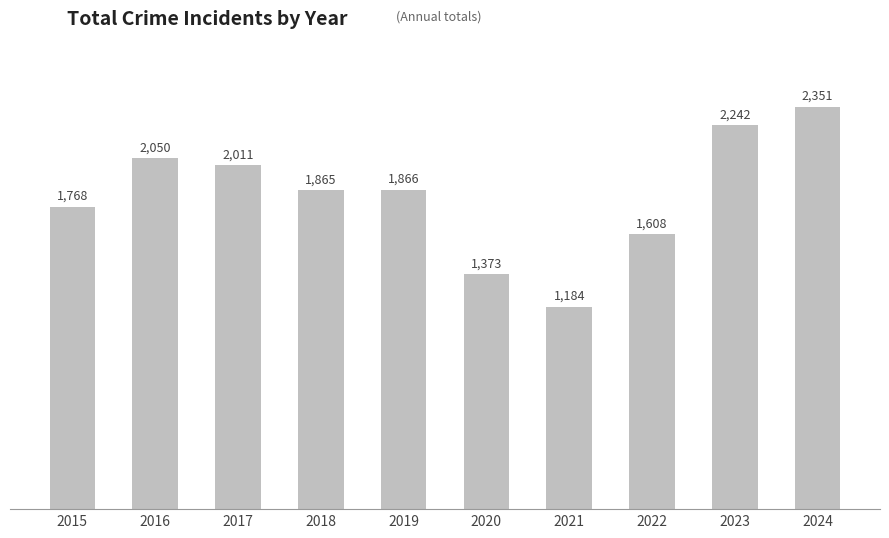

What is the change in value from 2015 to 2018?

+97